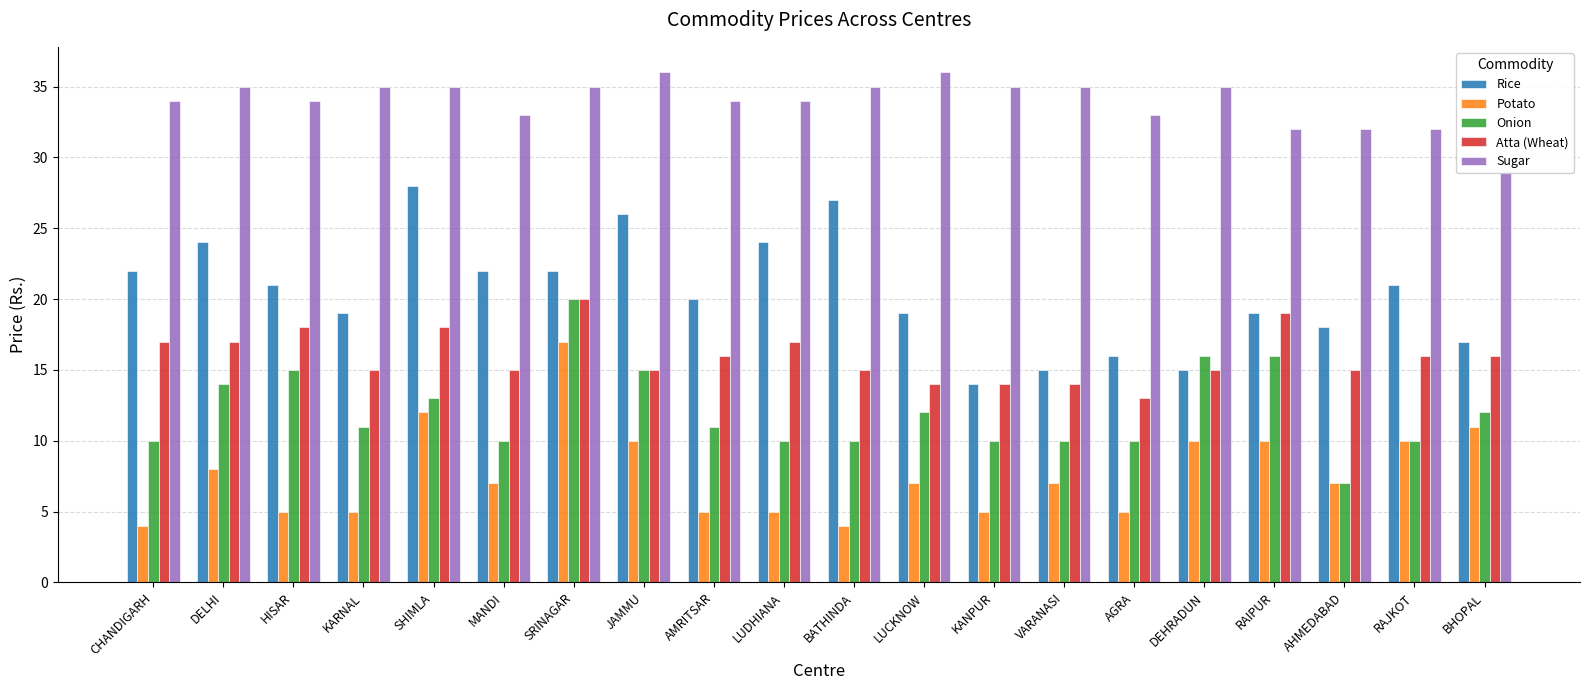

True or false: Atta (Wheat) has a value of 21 at DEHRADUN.

False